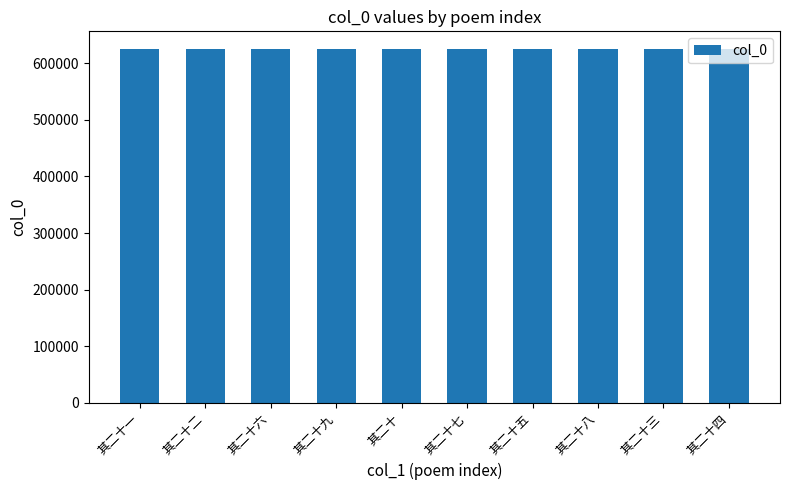

Is it true that the value at 其二十七 is 625053?

True